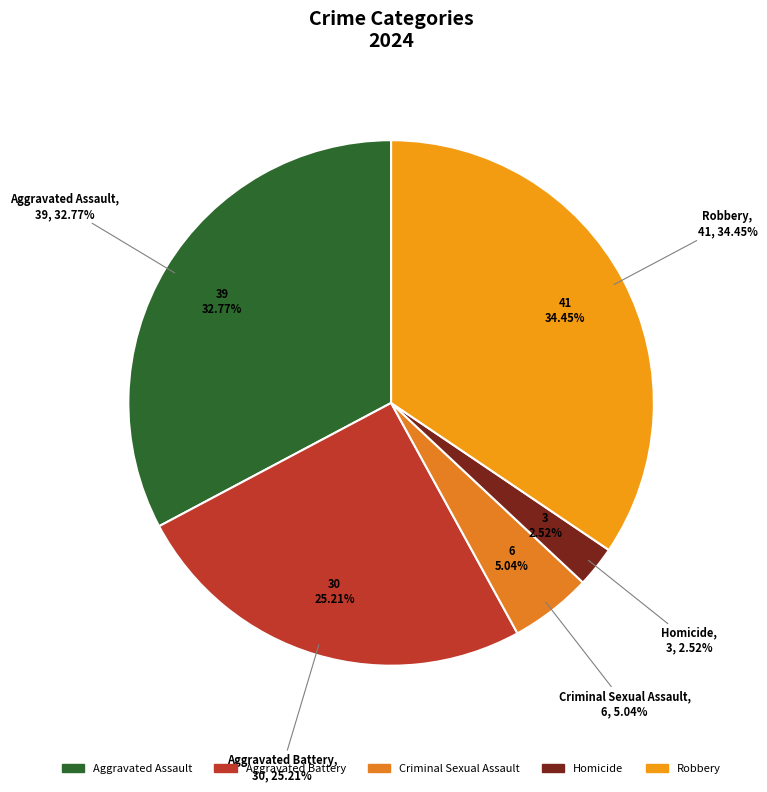

What percentage is the Homicide slice, to the nearest percent?

3%